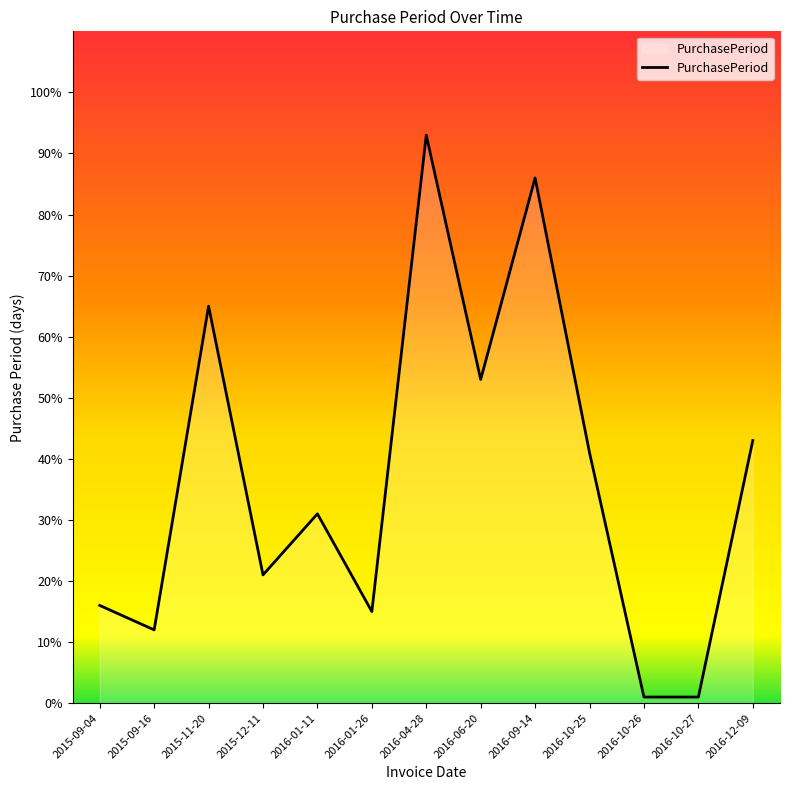

What is the difference between the values at 2015-11-20 and 2016-10-27?

64